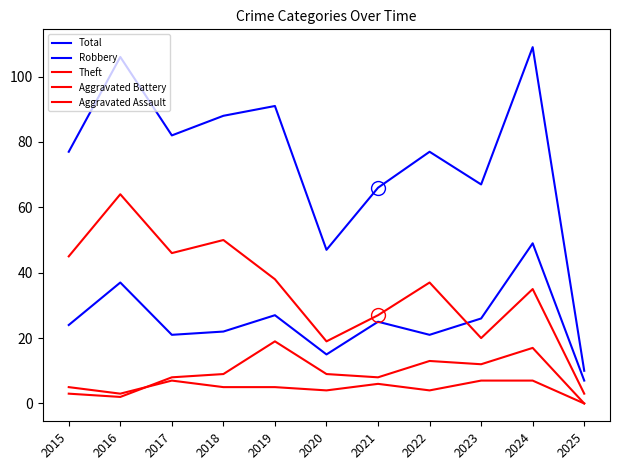

Does the chart have visible grid lines?

No